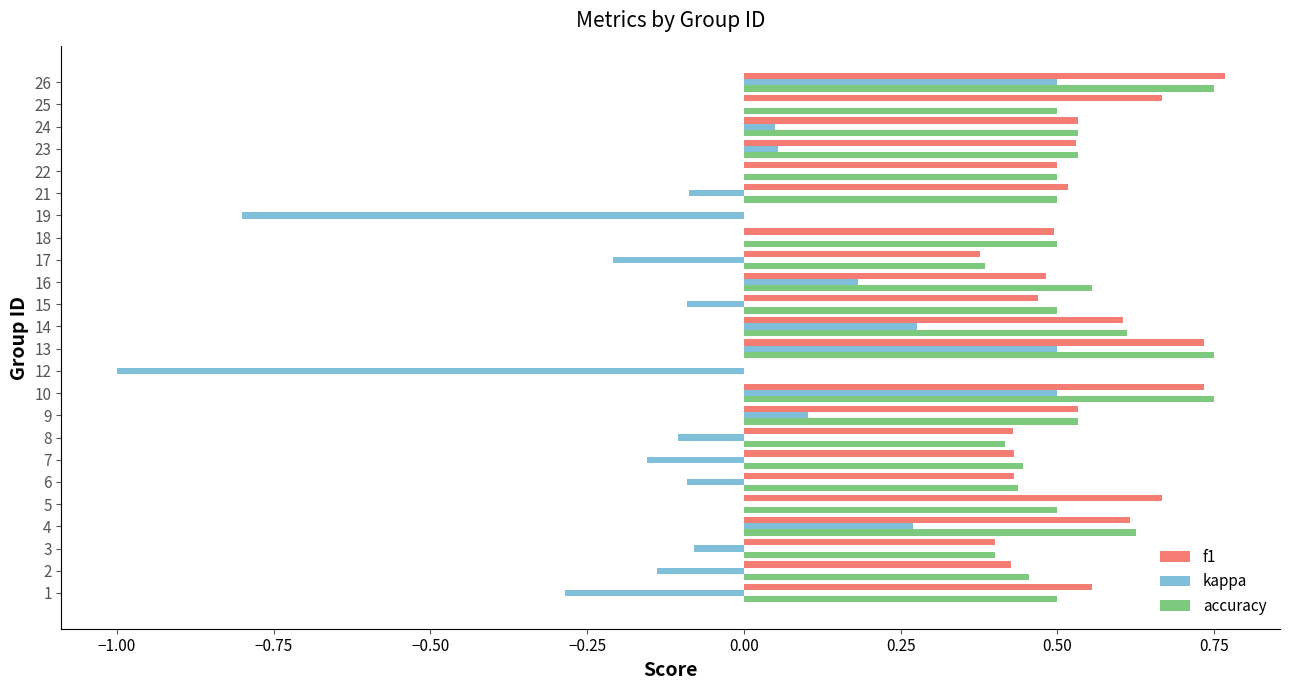

The value of kappa at 18 is 0.6. True or false?

False